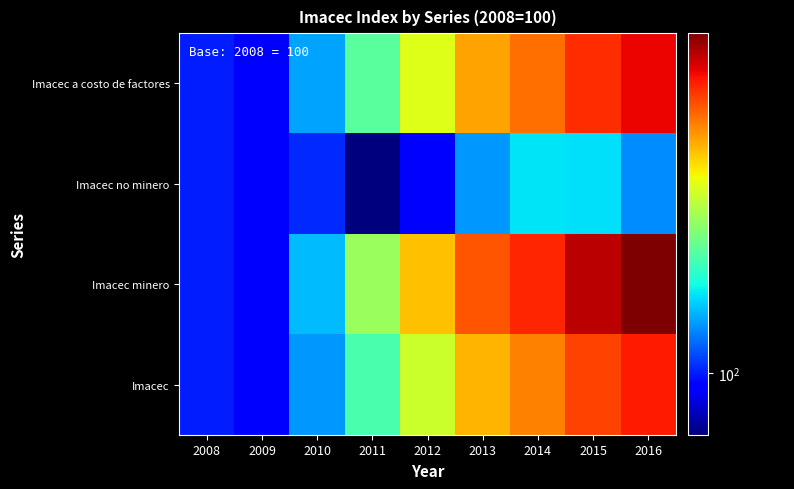

What is the difference between the highest and lowest values at 2010?

4.9